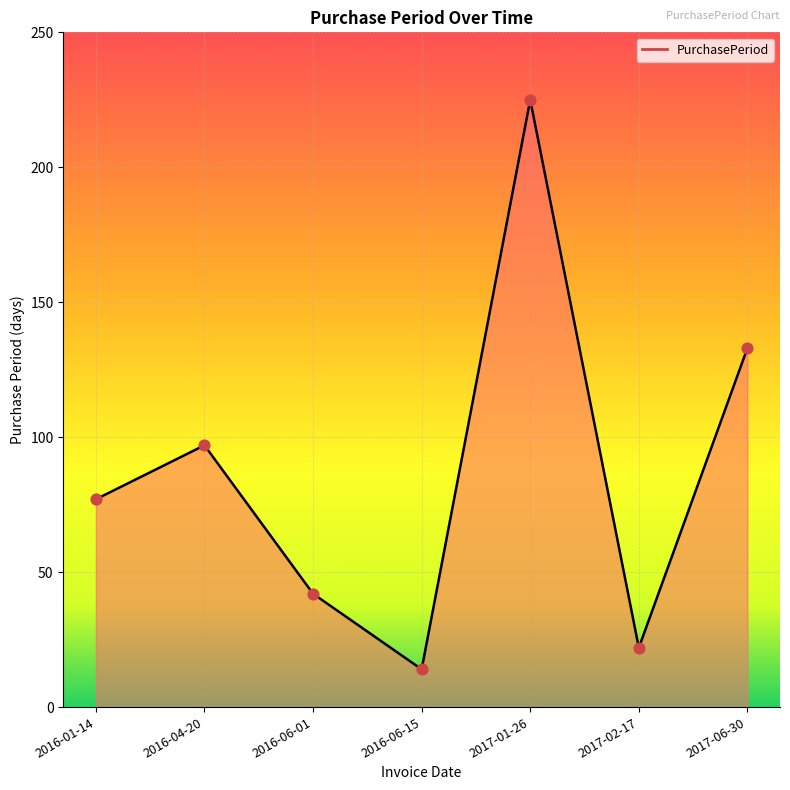

Between 2016-04-20 and 2017-06-30, which is larger?

2017-06-30